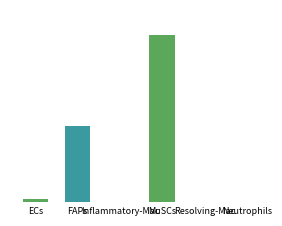

Where is the data nearest to the value 2135?

FAPs